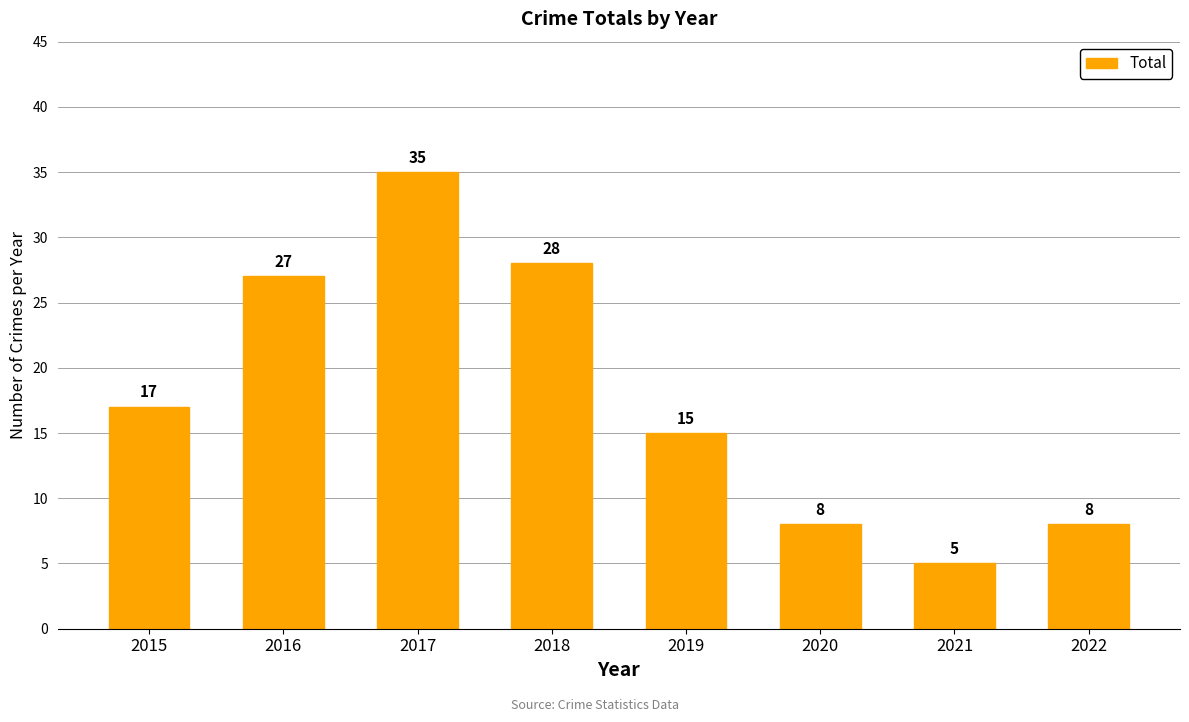

Reading left to right, what are all the values shown in this chart?

17	27	35	28	15	8	5	8